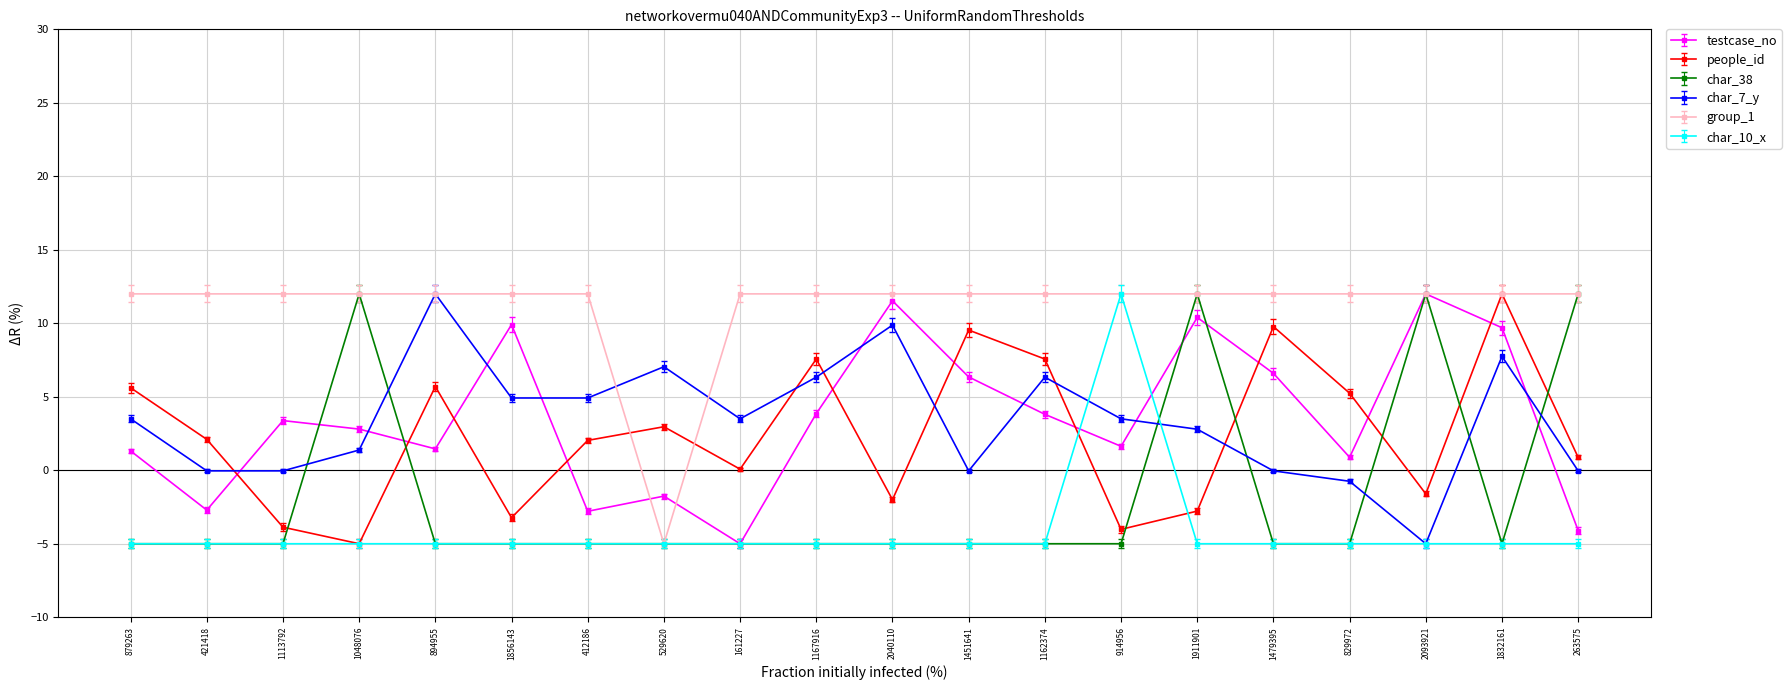

True or false: testcase_no has more than 2 points higher than both neighbors.

True